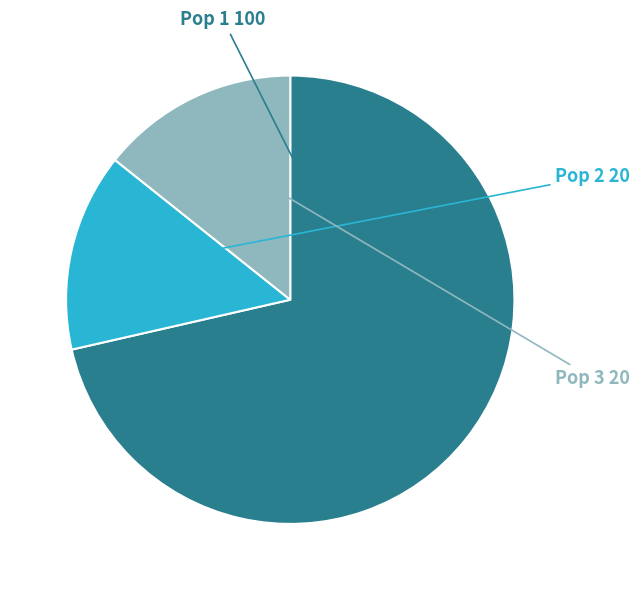

Is there a majority slice in this chart?

Yes